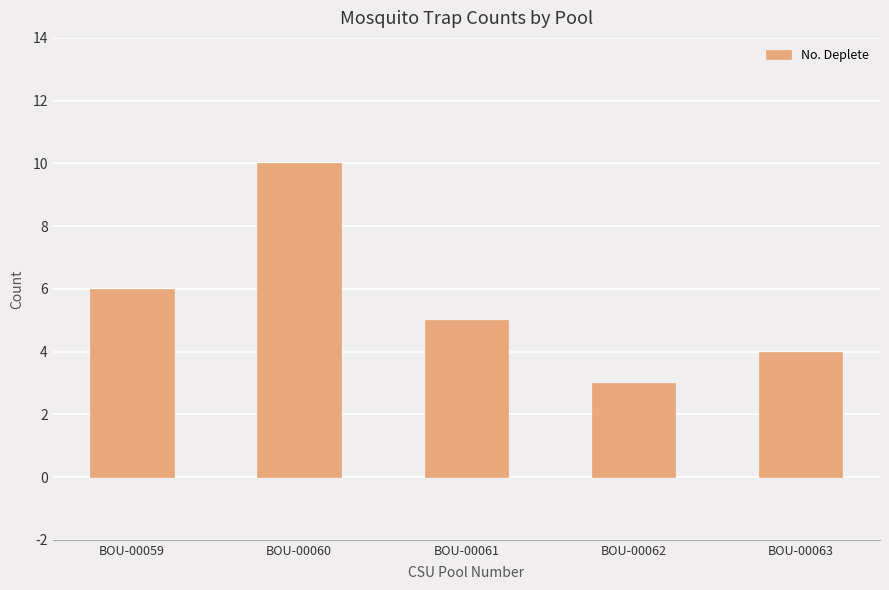

Does the chart contain stacked bars?

No